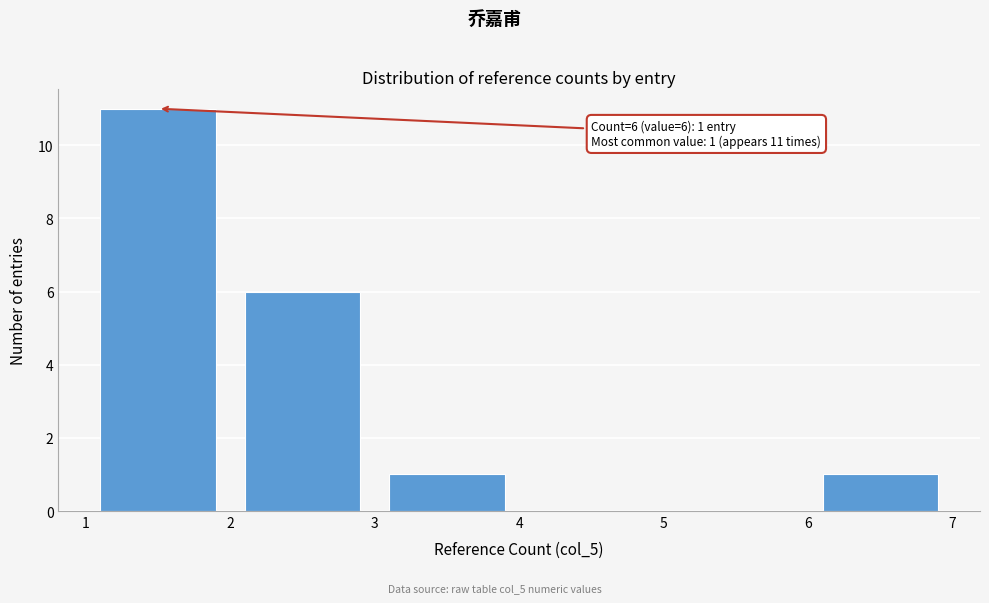

Over which range of the x-axis is the bar tallest?

1 to 2